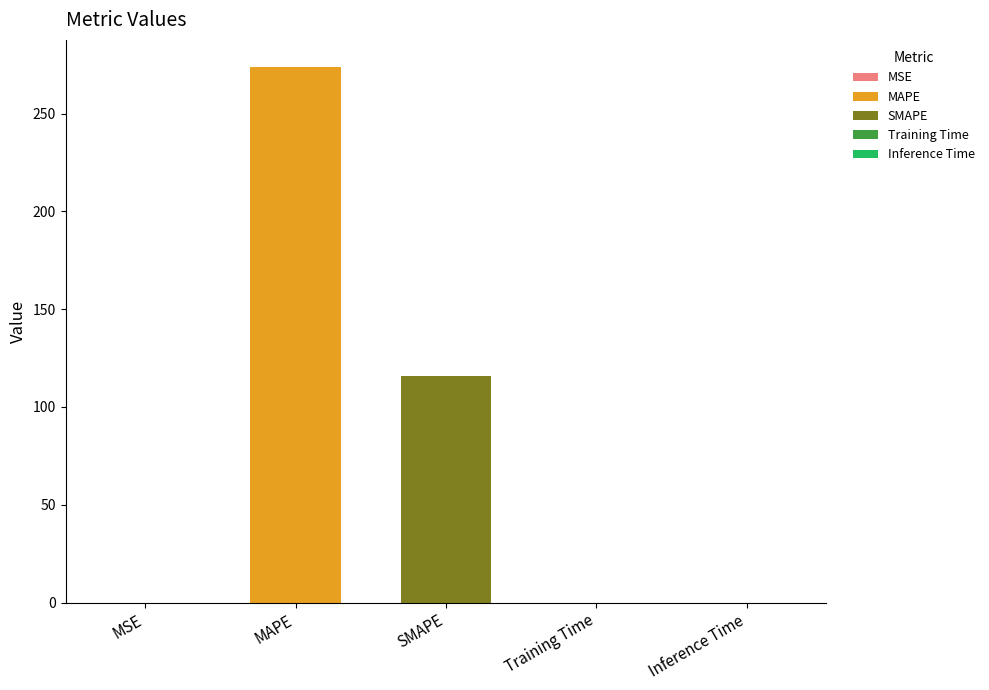

Rank the categories by value from highest to lowest.

MAPE, SMAPE, MSE, Training Time, Inference Time